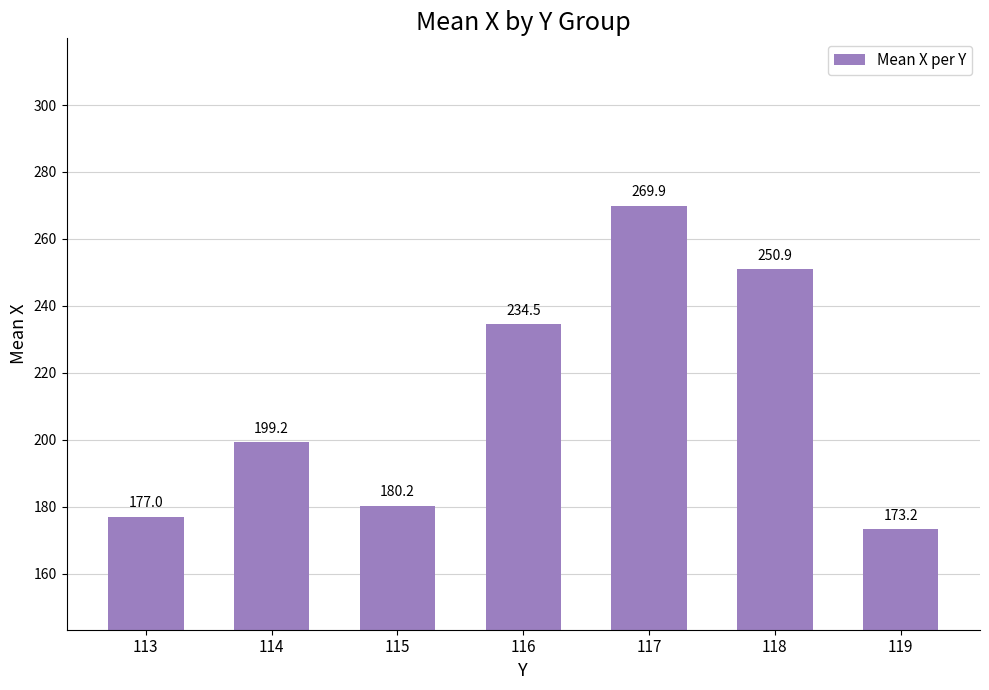

Does the chart contain any negative values?

No